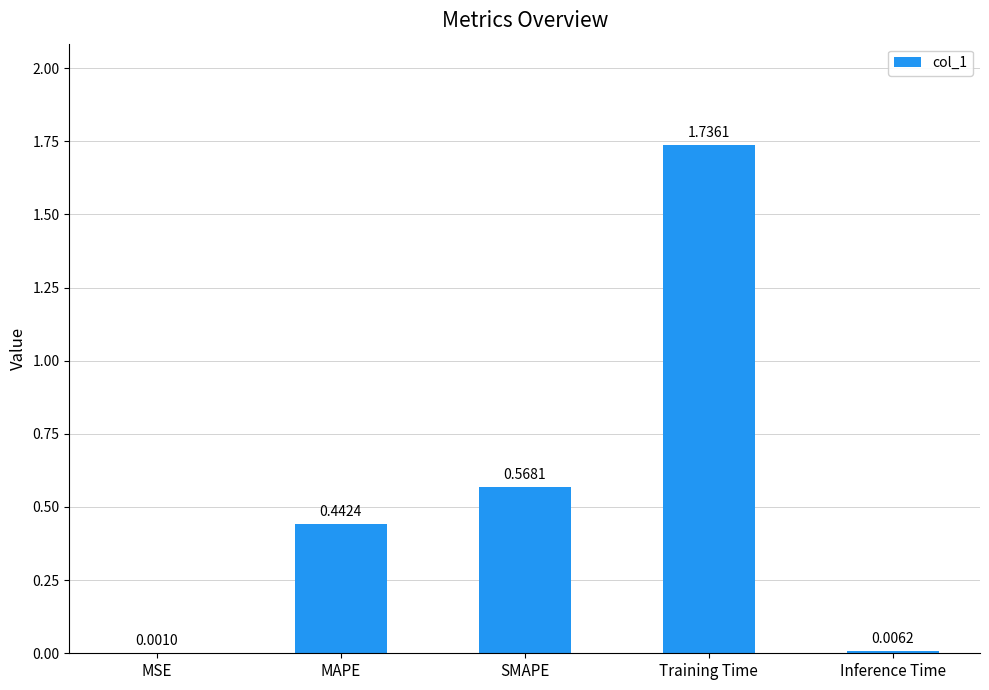

What is the sum of the values at SMAPE and Training Time?

2.3